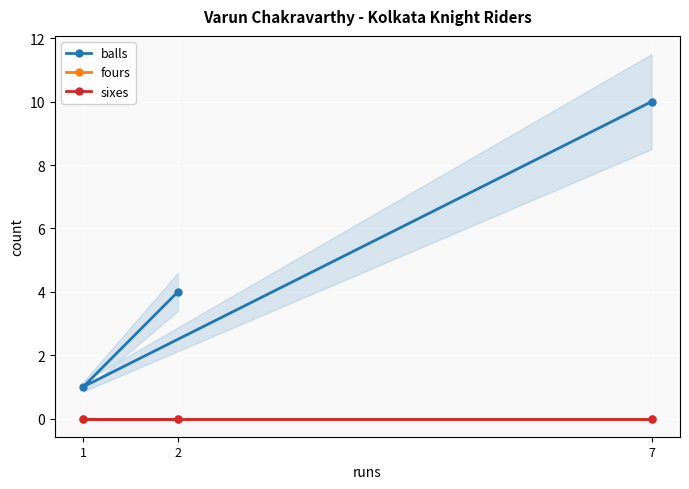

What is the spread (max minus min) of values at 2?

4